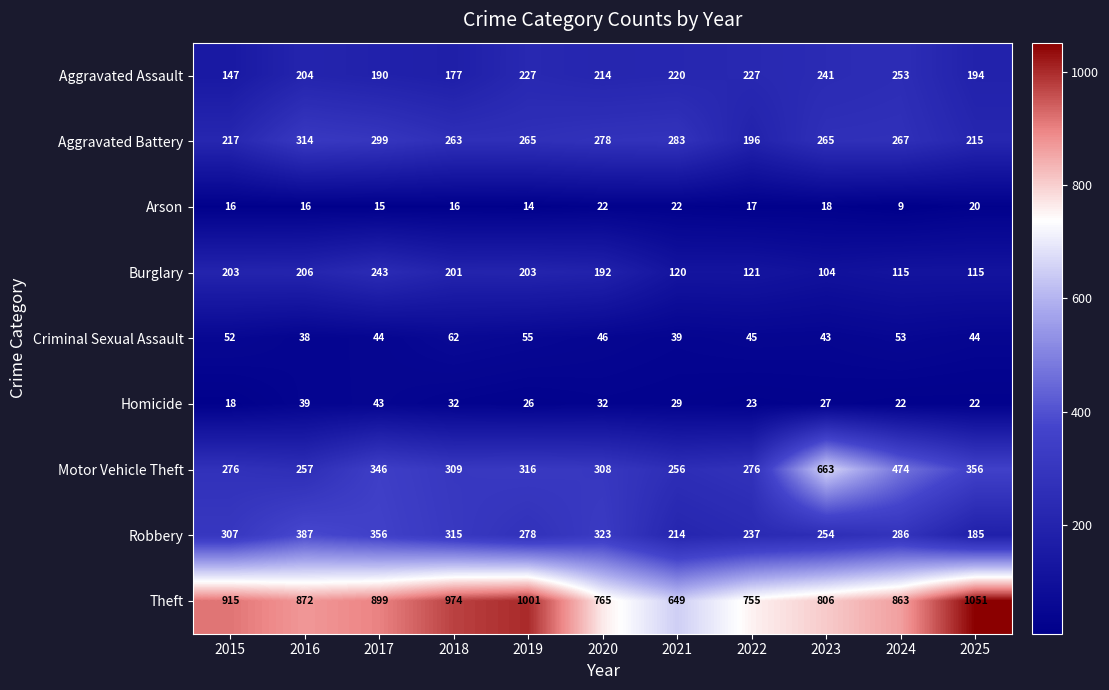

List the series in order of their peak value, highest first.

Theft, Motor Vehicle Theft, Robbery, Aggravated Battery, Aggravated Assault, Burglary, Criminal Sexual Assault, Homicide, Arson